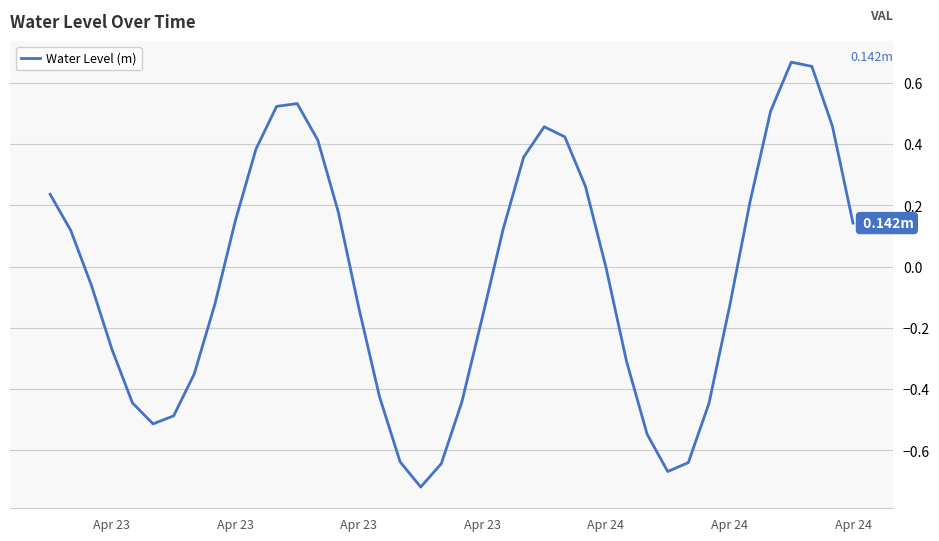

What is the difference between the maximum and minimum values?

1.4